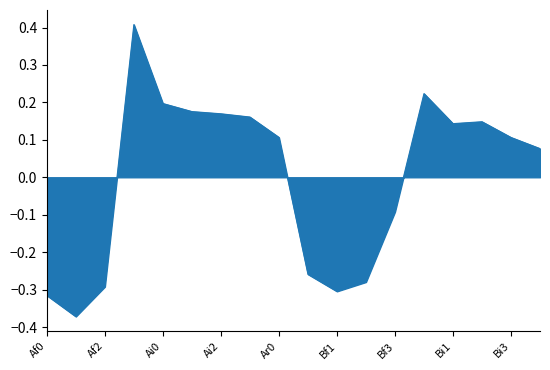

What is the greatest value displayed?

0.4